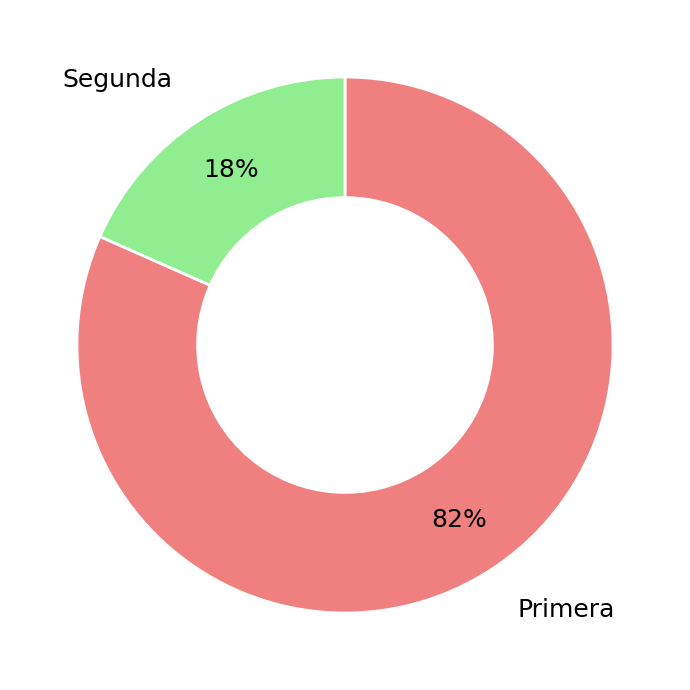

Which category has the biggest portion of the pie?

Primera